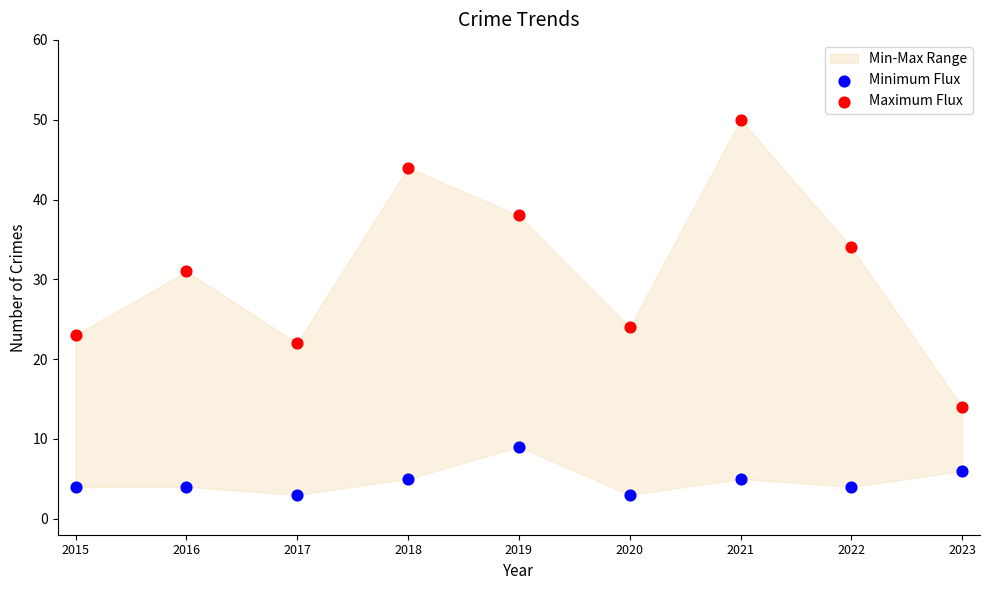

In the Maximum Flux series, what Y value is closest to 32?

31